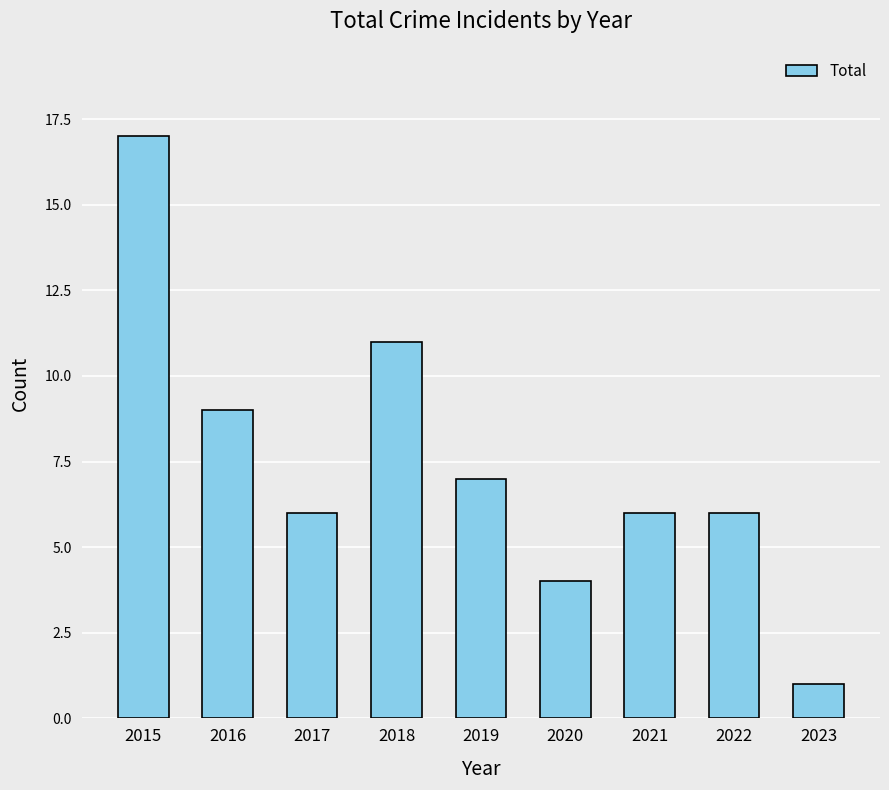

What is the value of the 4th bar from the left?

11